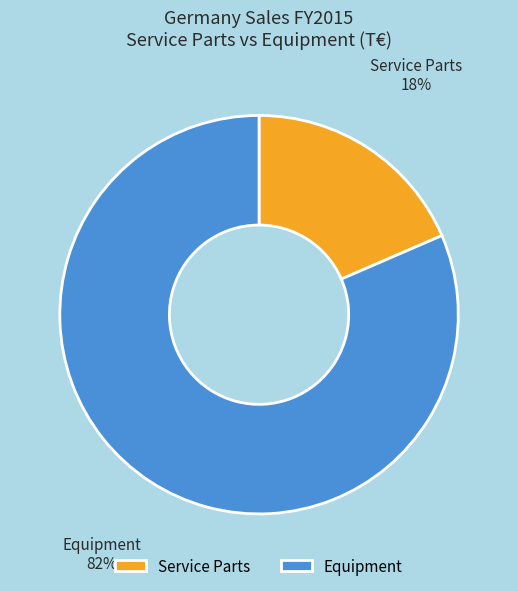

Rank the categories by value from highest to lowest.

Equipment, Service Parts